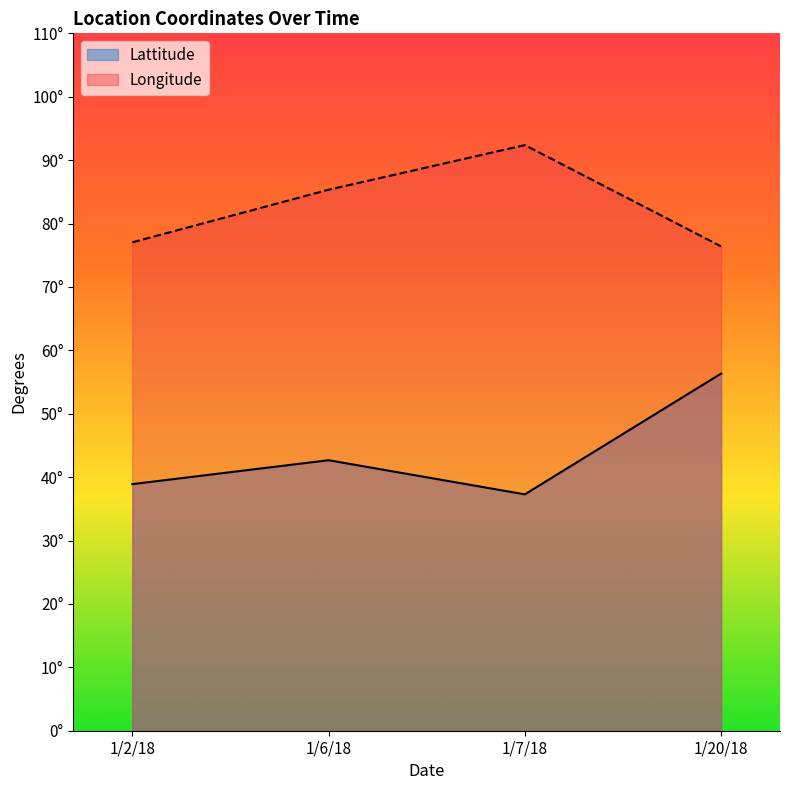

List the series in order of their peak value, lowest first.

Lattitude, Longitude